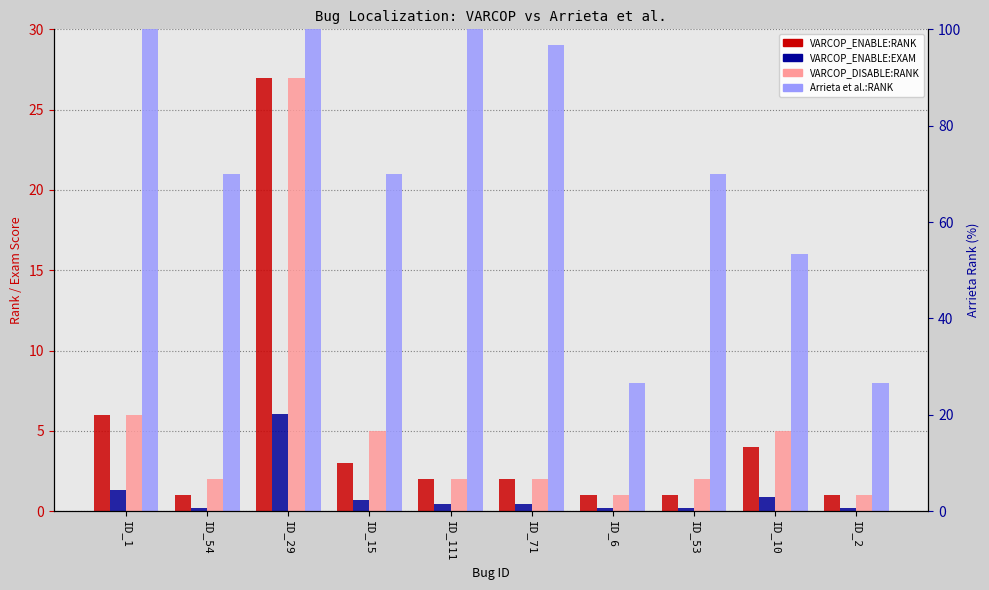

What is the label of the 8th bar from the left?

ID_53